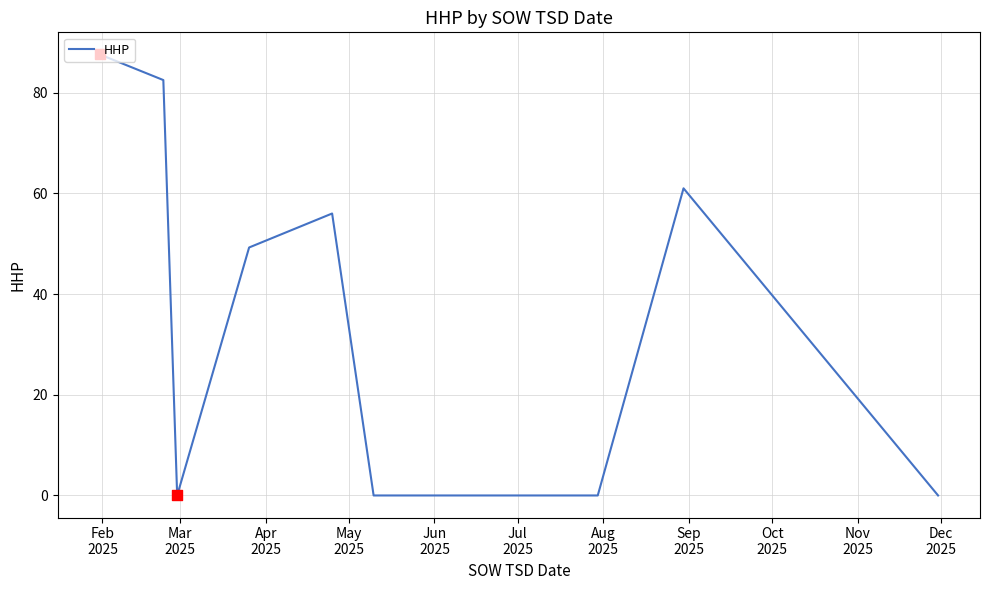

What is the difference between the maximum and minimum values?

87.6